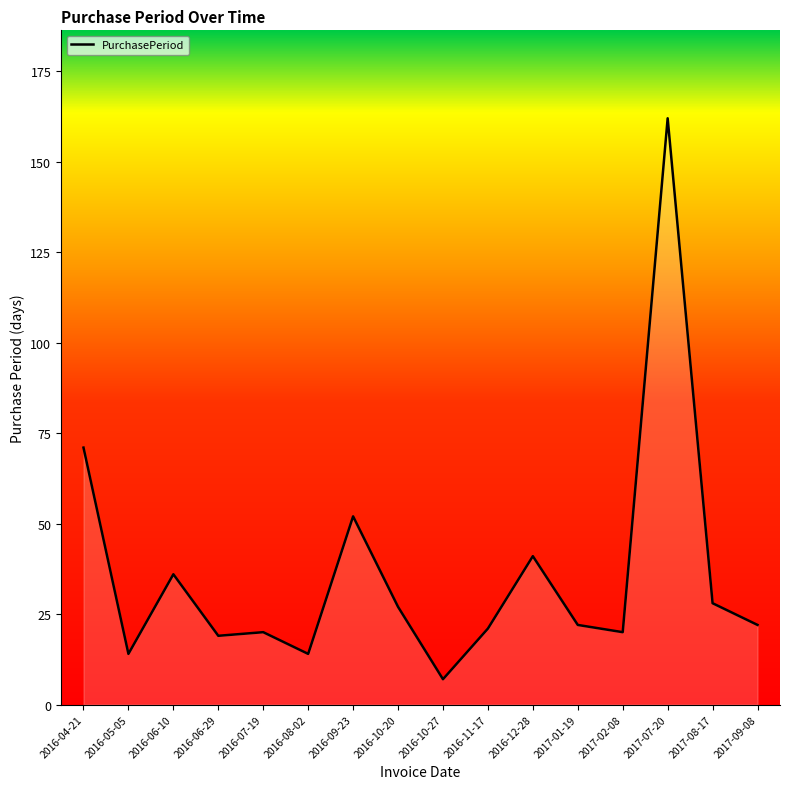

The chart shows a value of 26 at 2016-06-29. True or false?

False